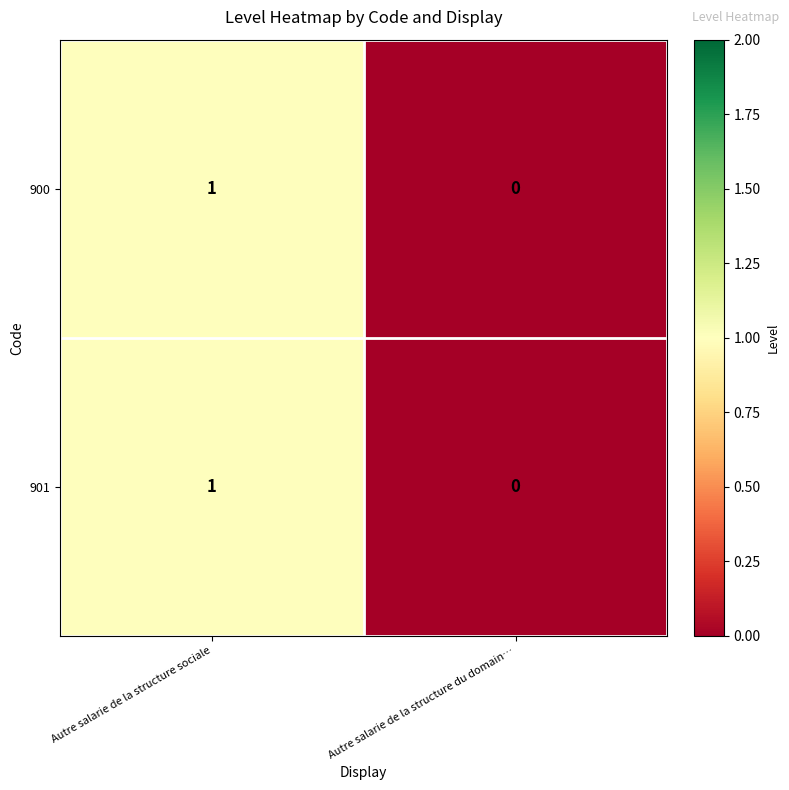

The value of 900 at Autre salarie de la structure sociale is 1. True or false?

True